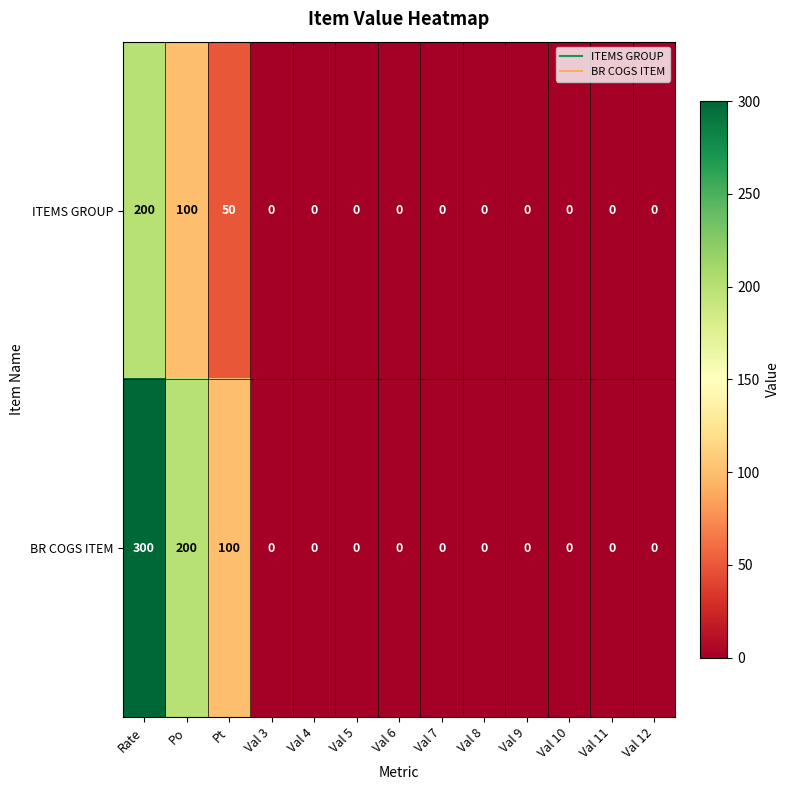

How many categories are shown in the chart?

13